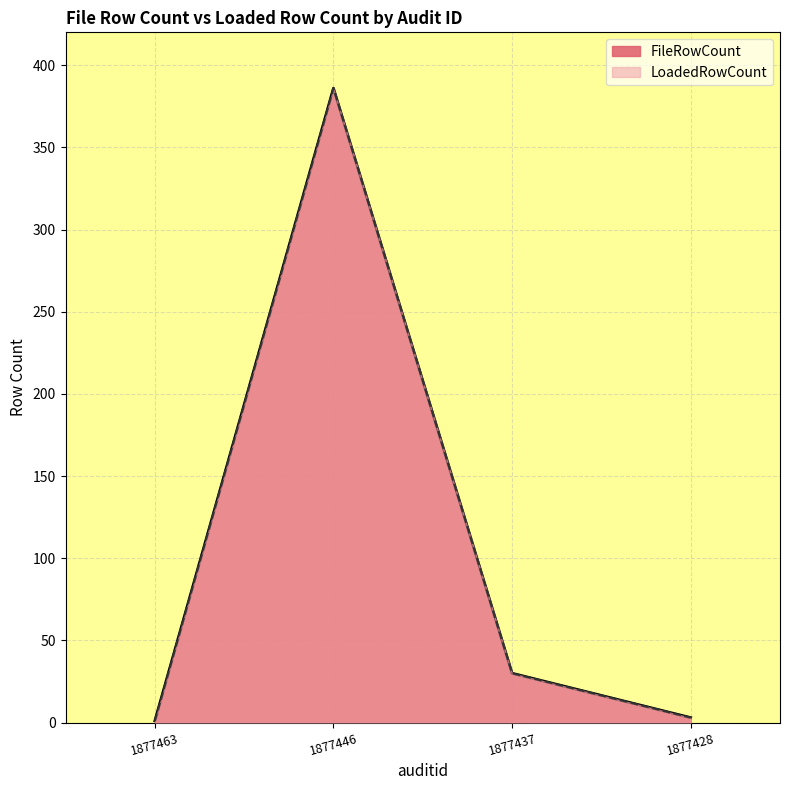

Where is LoadedRowCount nearest to the value 193?

1877437